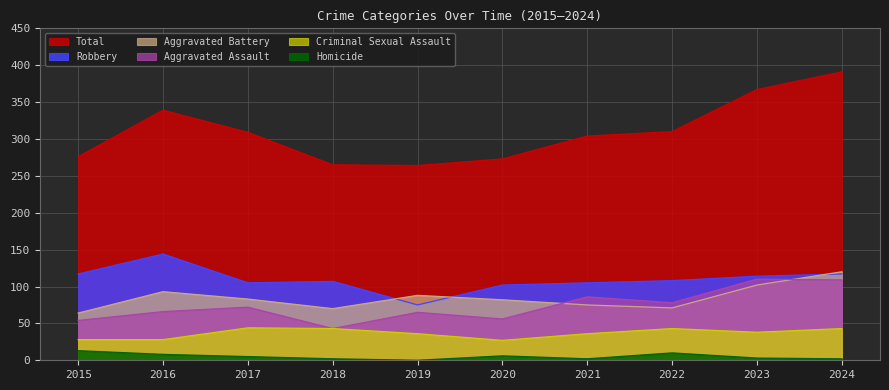

Is it true that Criminal Sexual Assault equals 44 at 2017?

True